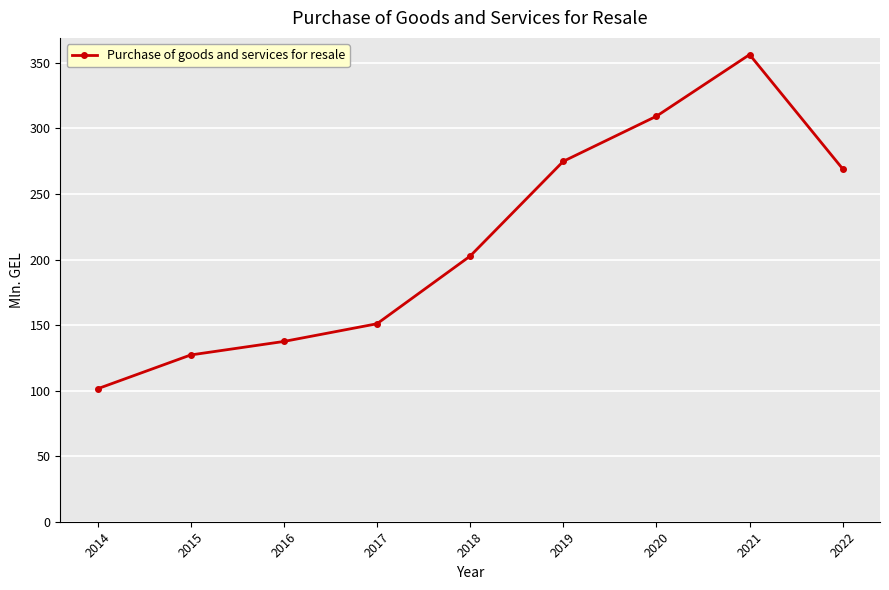

What is the difference between the maximum and minimum values?

254.9